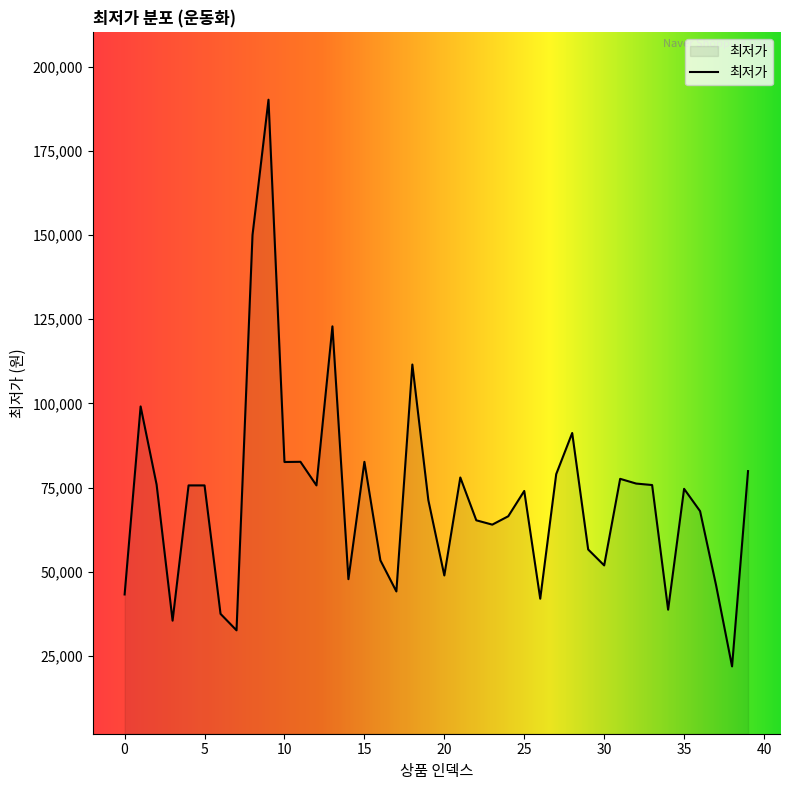

What is the maximum value shown in the chart?

190200